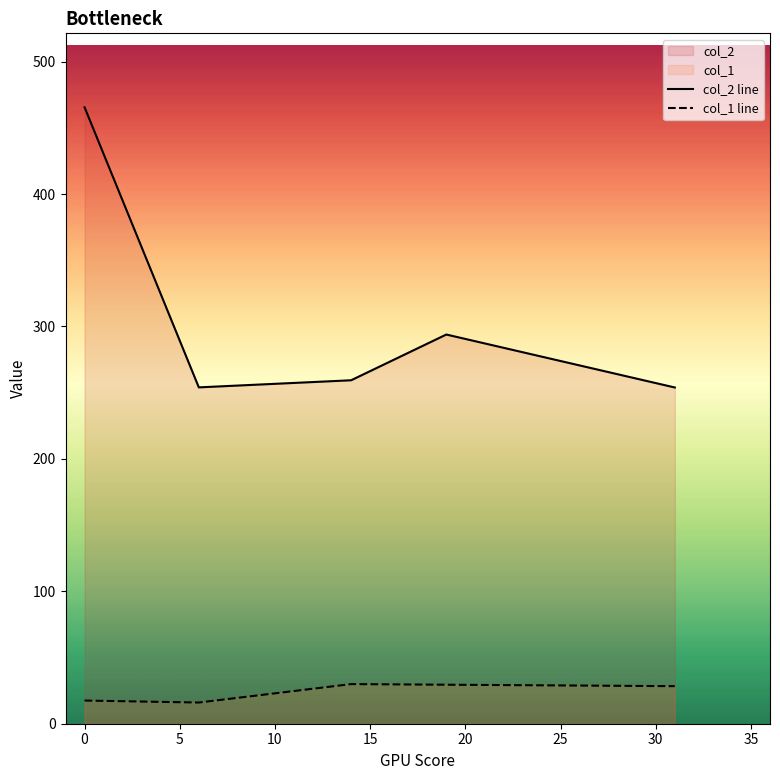

True or false: col_2 line and col_1 line intersect in this chart.

False